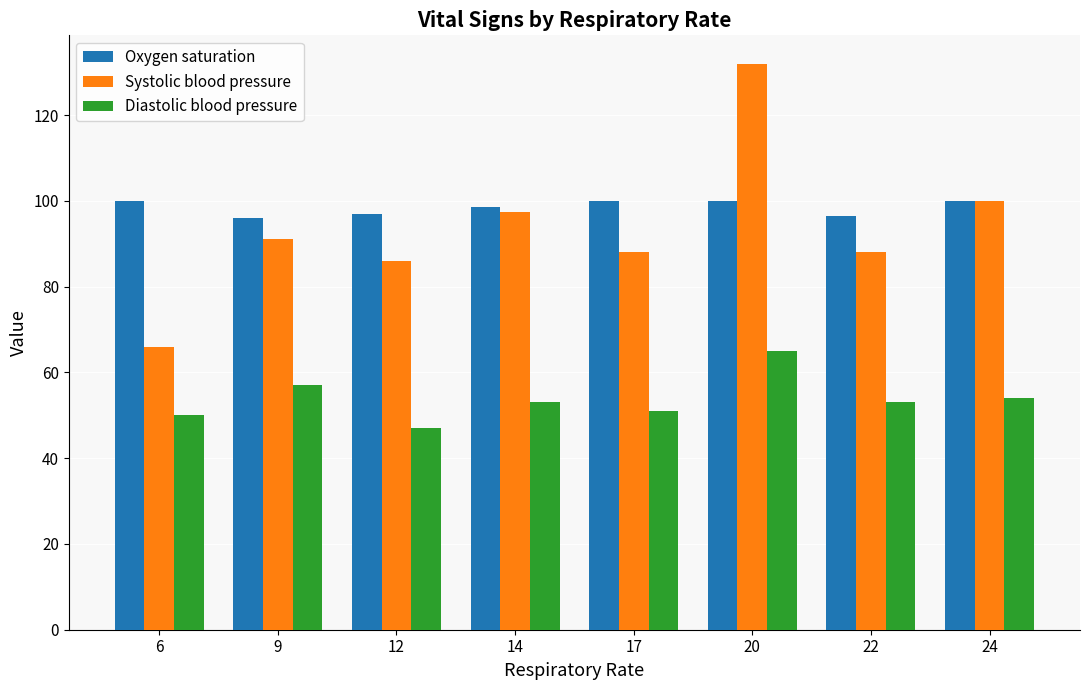

Count the number of categories in the chart.

8